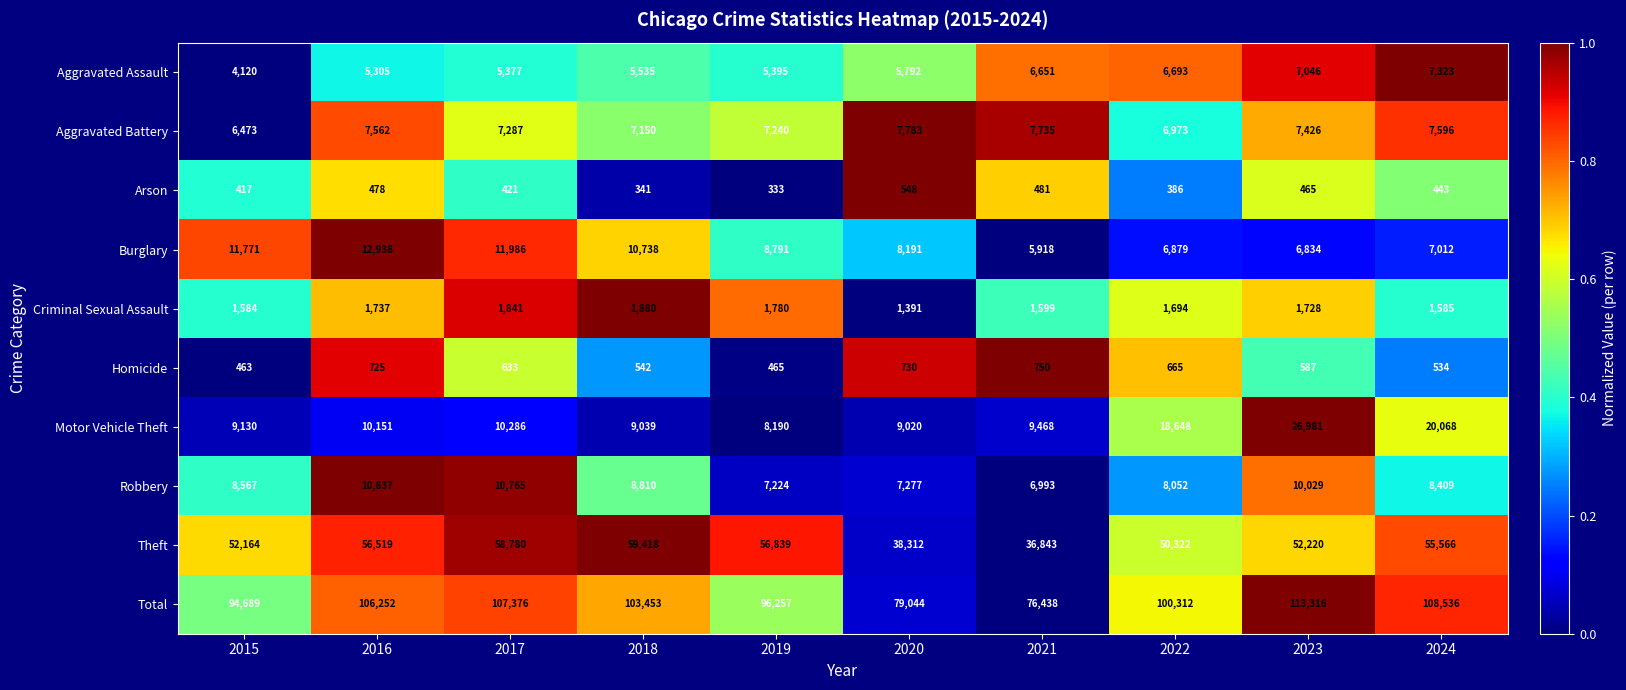

What is the difference between the maximum and minimum values in the Homicide series?

287